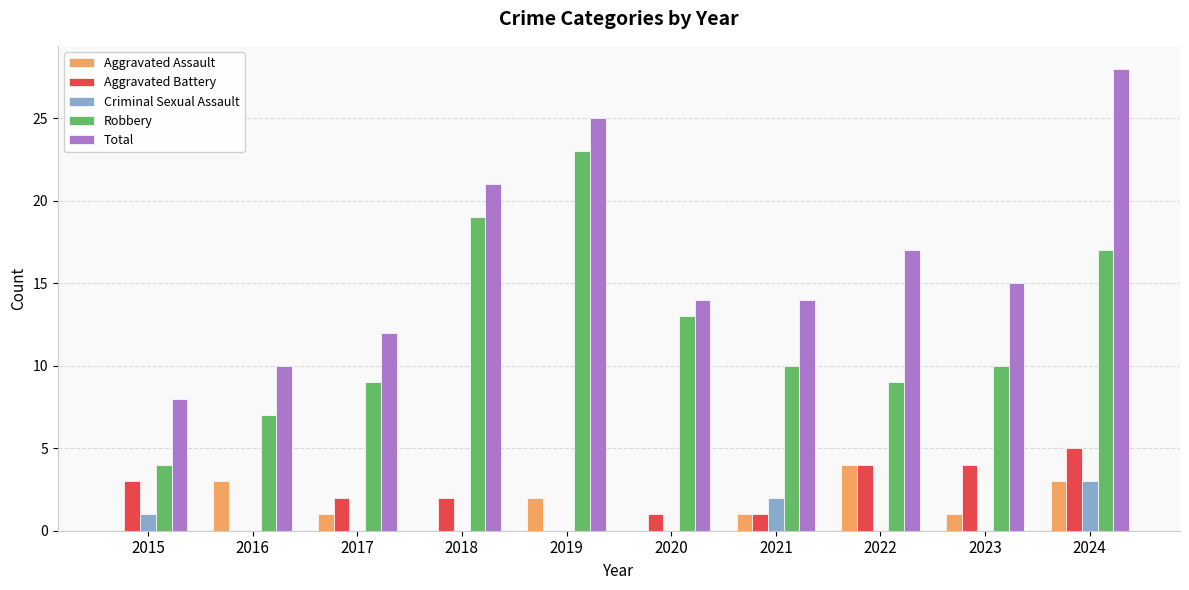

What is the greatest value displayed?

28